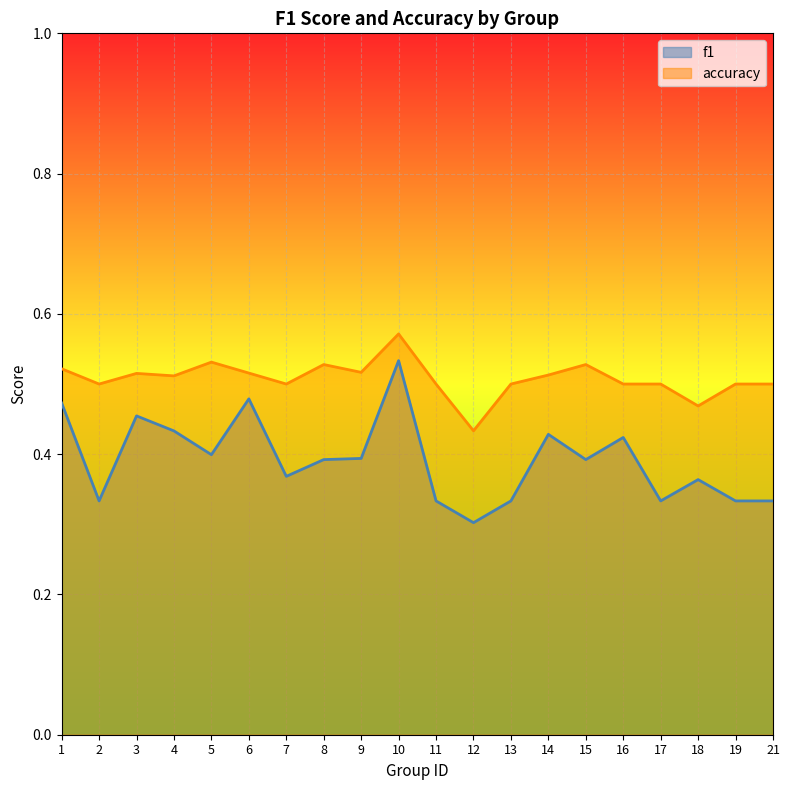

What are all the series names shown in the legend?

f1, accuracy